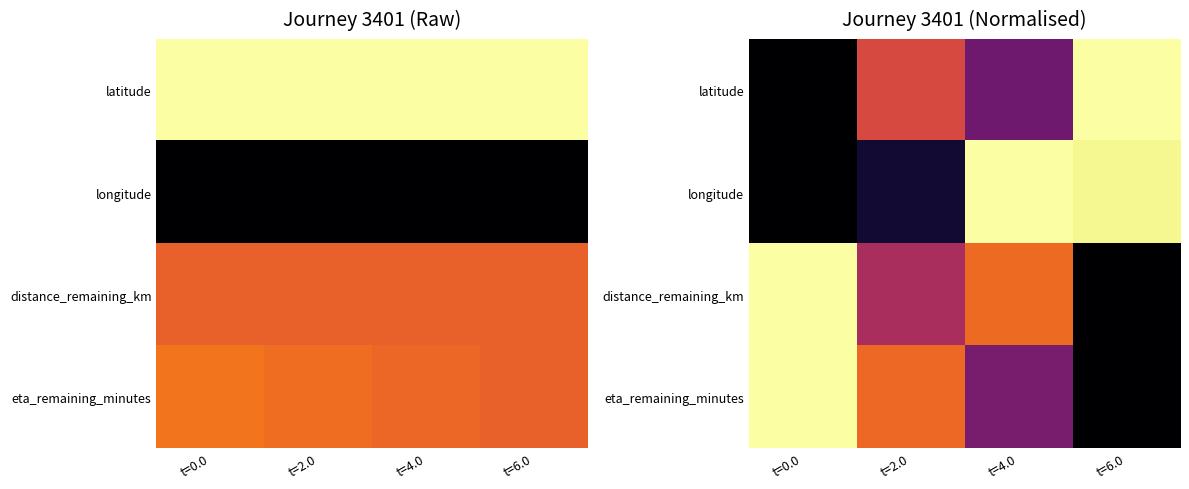

Where is eta_remaining_minutes nearest to the value 0?

t=6.0